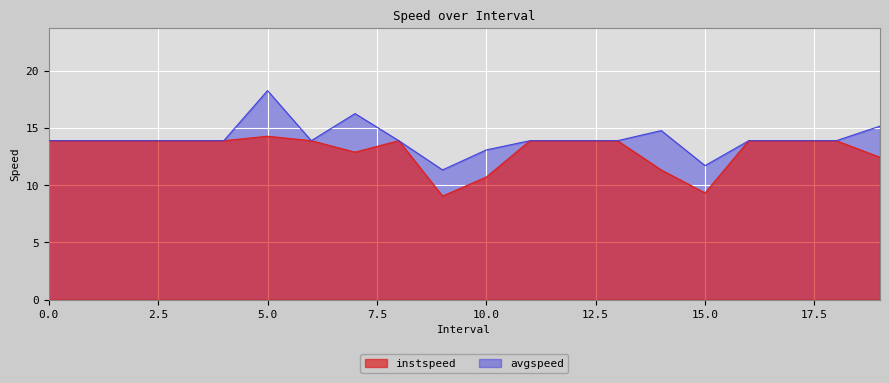

At which category does avgspeed reach its first local peak?

5